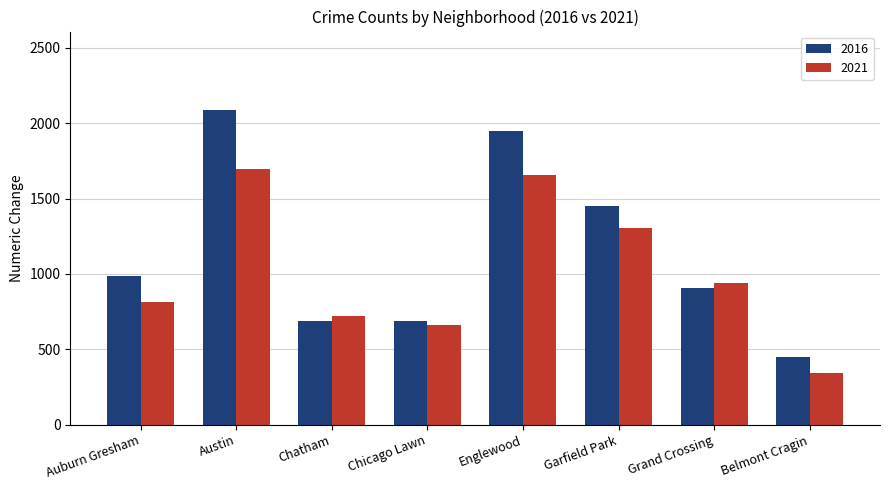

What is the sum of the 2016 values at Englewood and Belmont Cragin?

2399